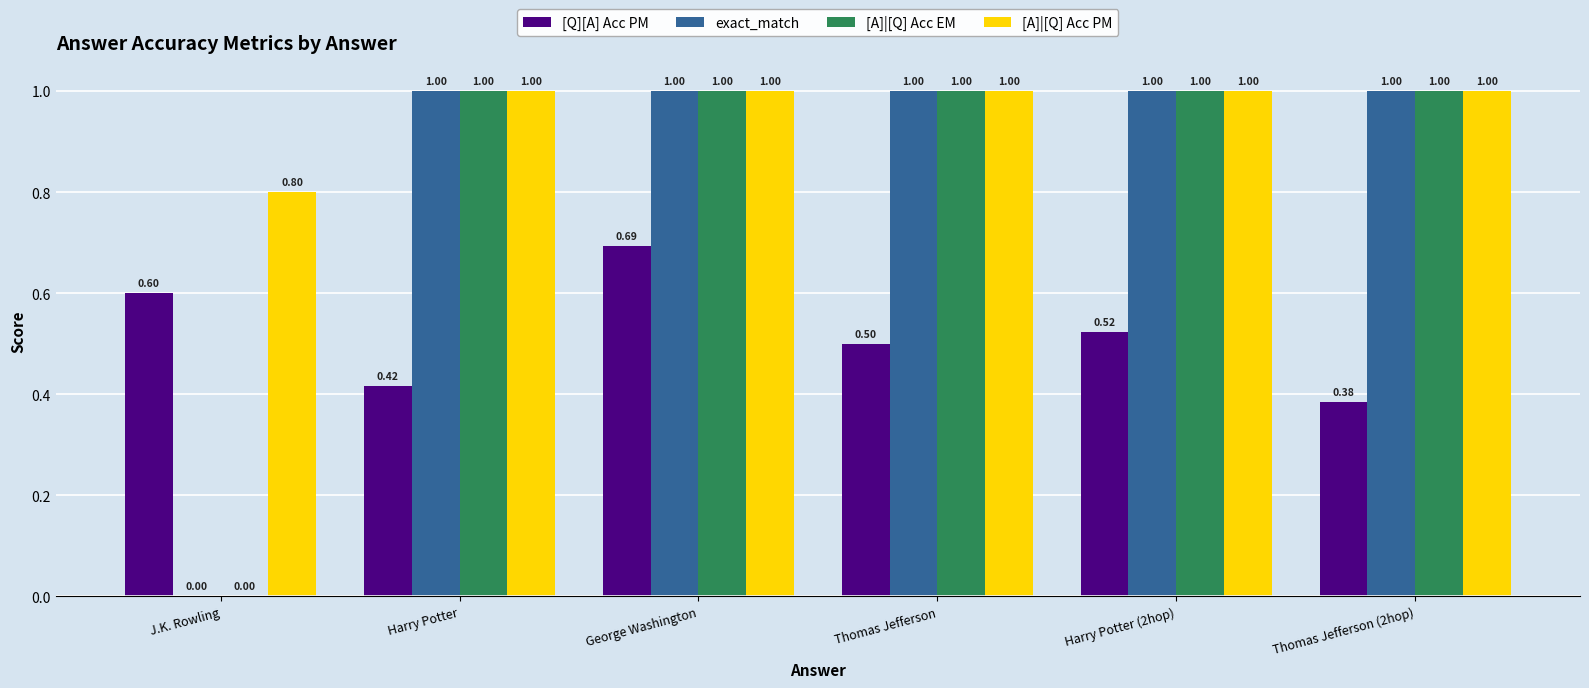

Which series has the largest total across all categories?

[A]|[Q] Acc PM